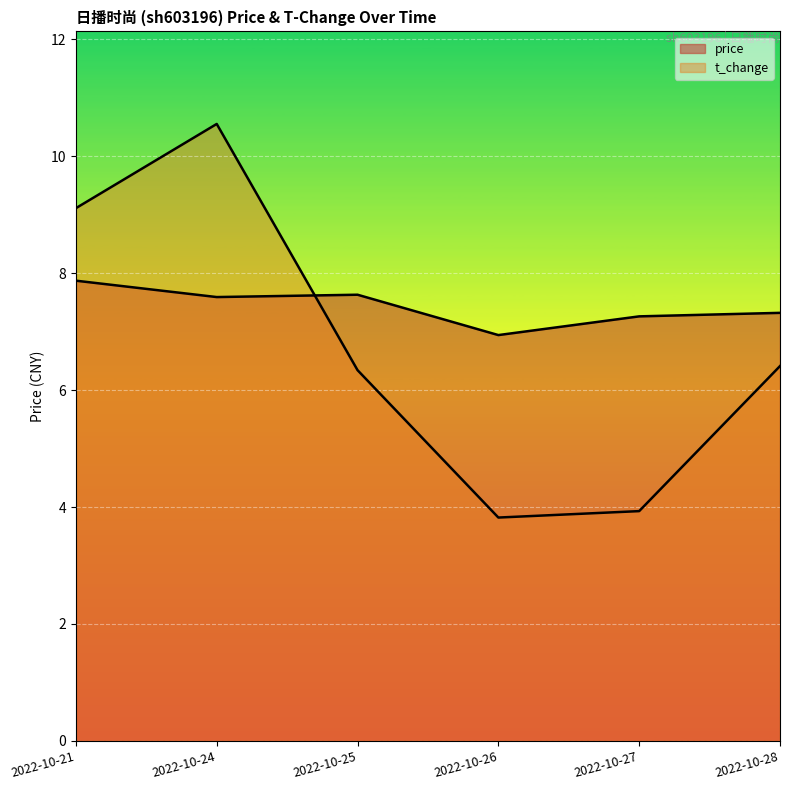

List the labels in order of price value, smallest first.

2022-10-26, 2022-10-27, 2022-10-28, 2022-10-24, 2022-10-25, 2022-10-21